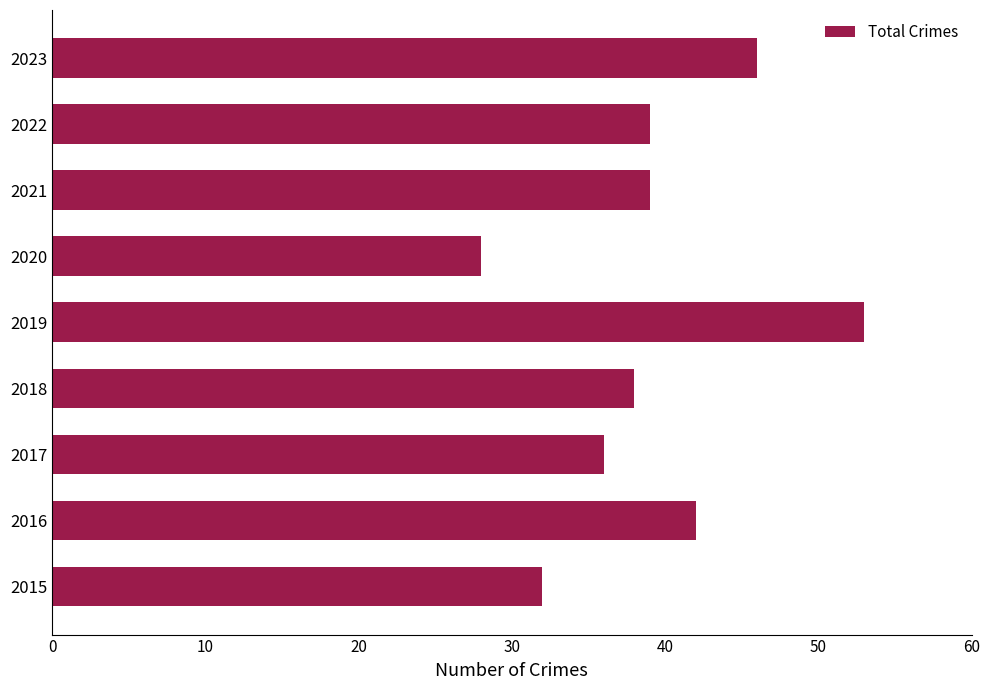

Does the chart contain any negative values?

No